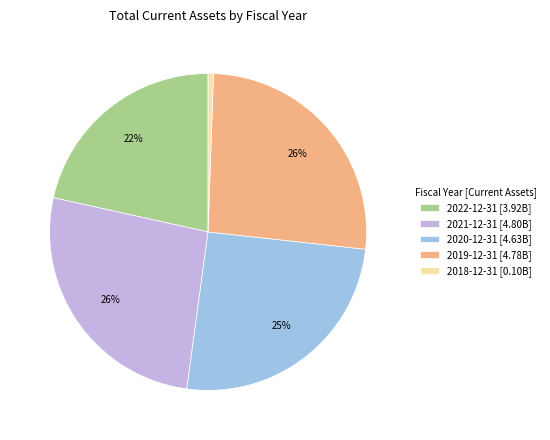

Does 2022-12-31 [3.92B] account for over 50% of the chart?

No